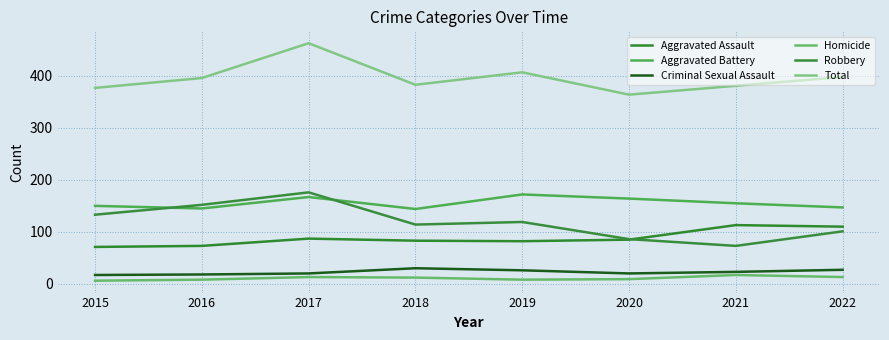

Does the chart have visible grid lines?

Yes